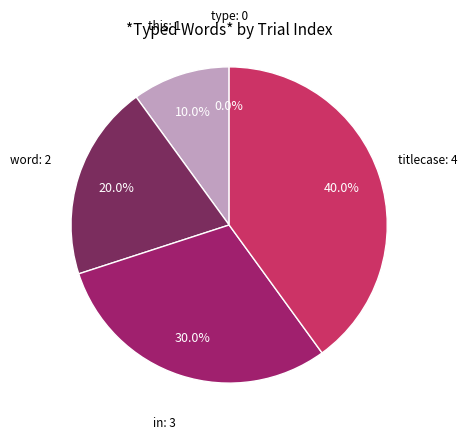

To the nearest percent, what is the combined percentage of in and this?

40%